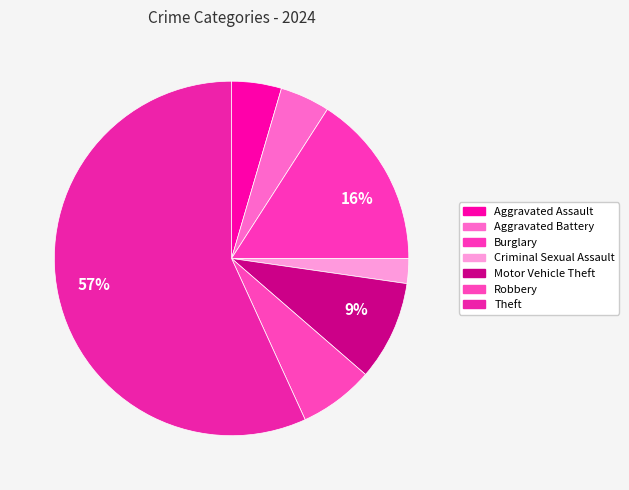

Count the number of slices in the pie.

7